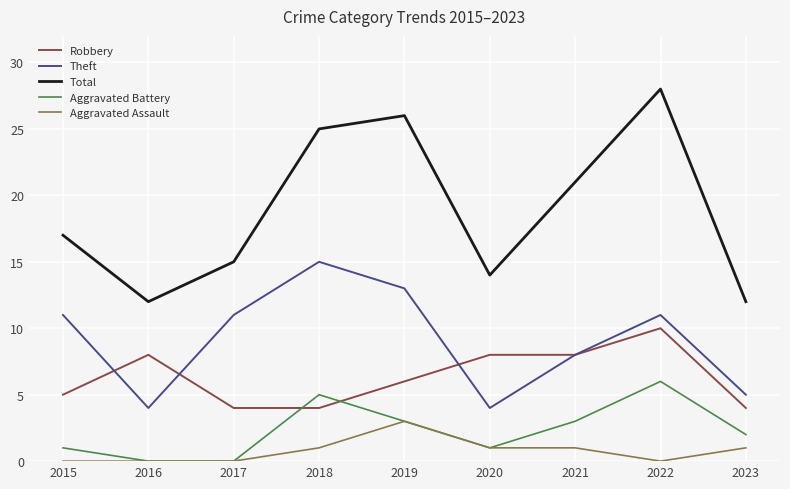

Which series has the largest range (max minus min)?

Total